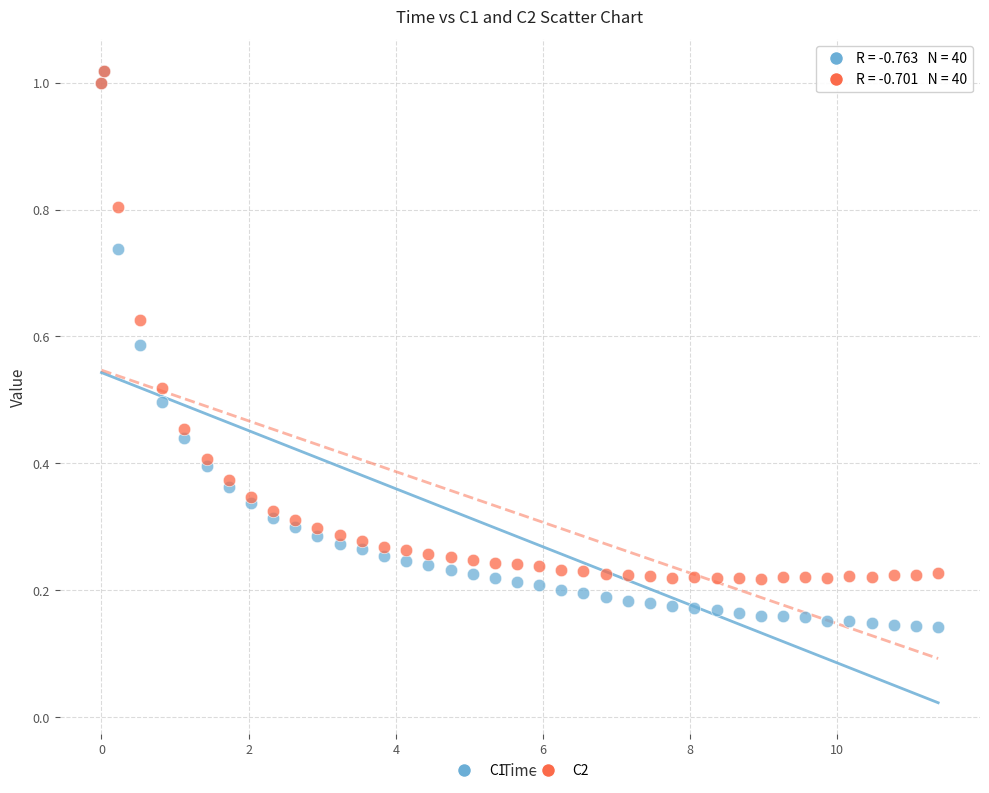

What are all the series names shown in the legend?

C1, C2